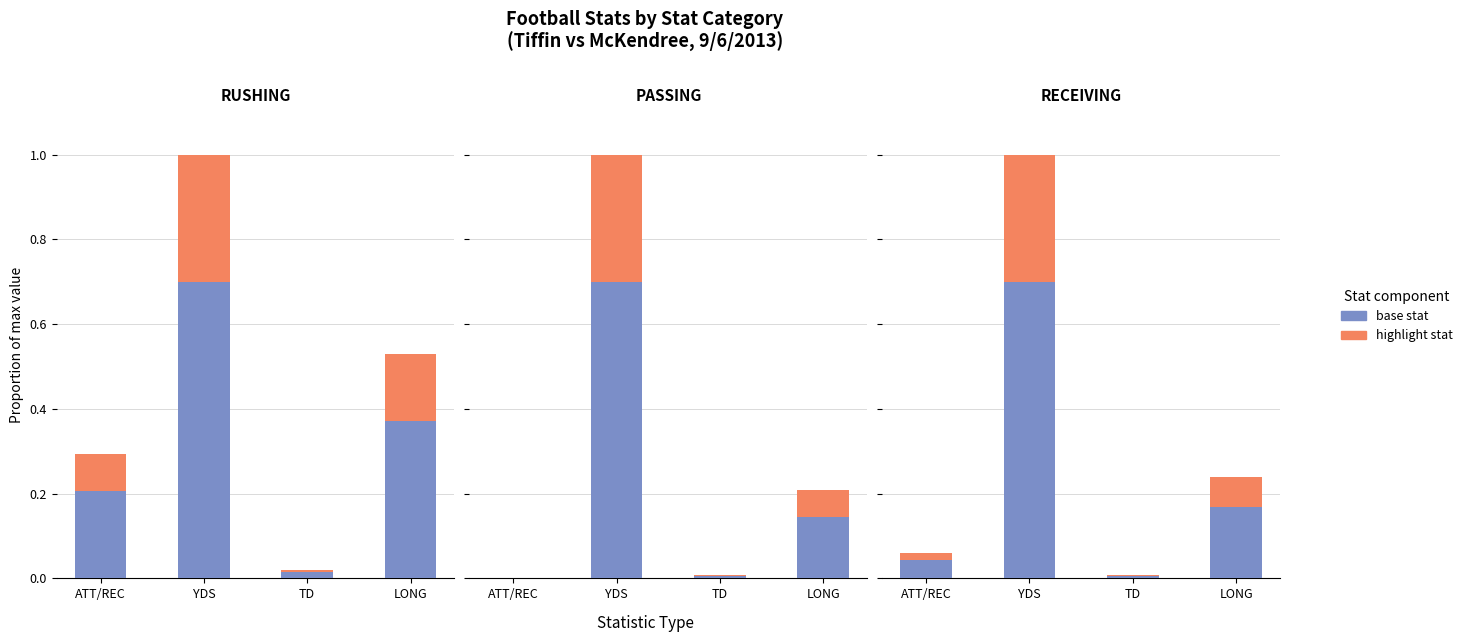

How many bars are there in each group?

2